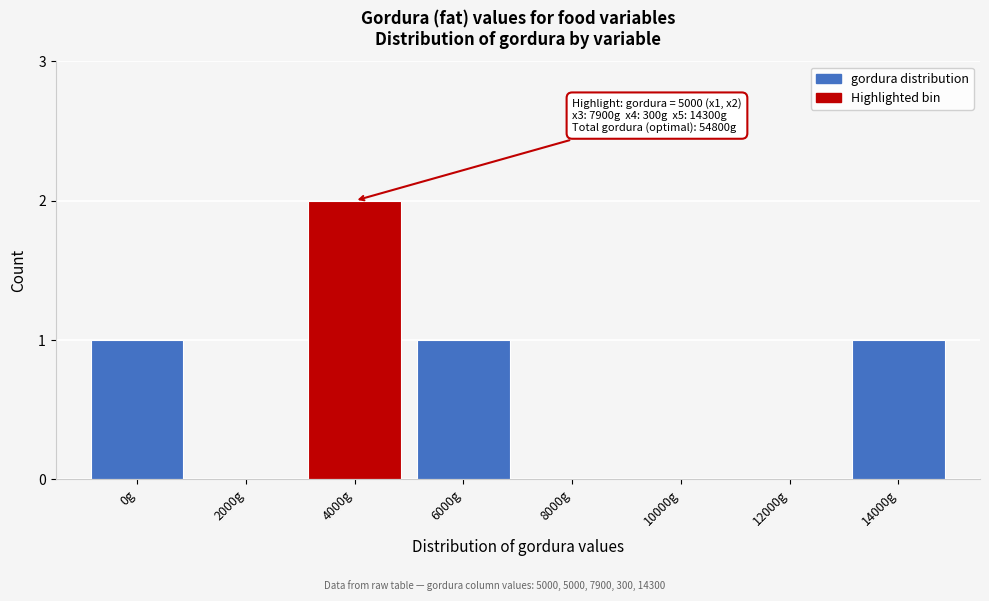

Reading left to right, extract all data points from this chart.

0g=1	2000g=0	4000g=2	6000g=1	8000g=0	10000g=0	12000g=0	14000g=1